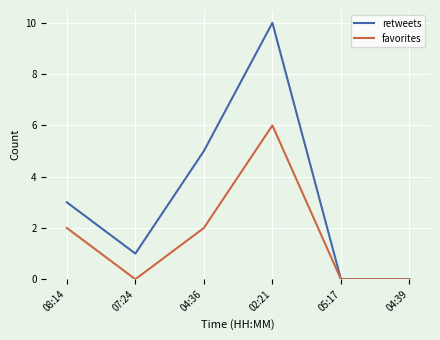

Reading right to left, transcribe all the data shown in this chart.

retweets: 0	0	10	5	1	3
favorites: 0	0	6	2	0	2